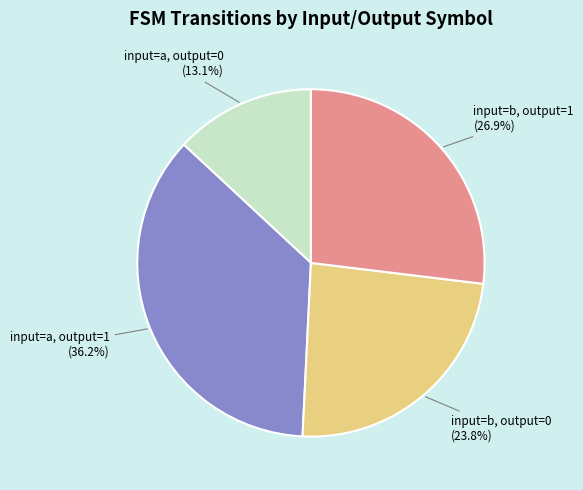

Count the number of slices in the pie.

4